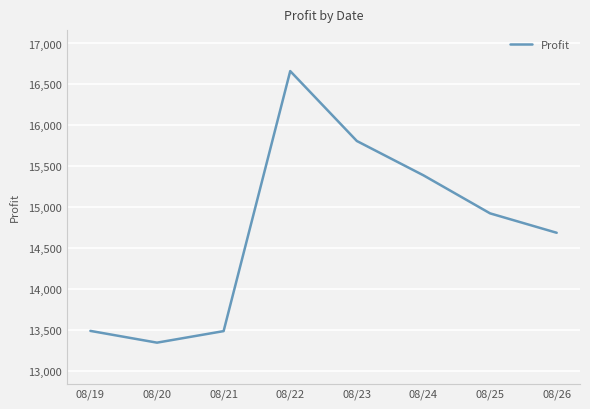

Which has a higher value, 08/20 or 08/26?

08/26